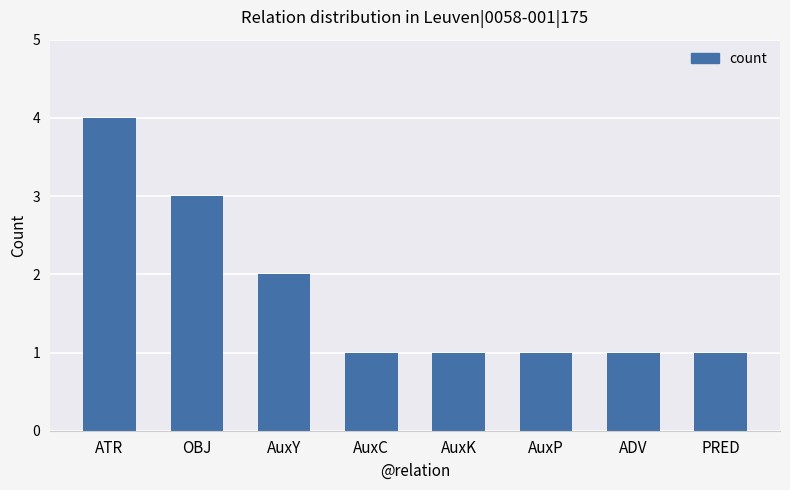

The chart shows a value of 1 at ADV. True or false?

True